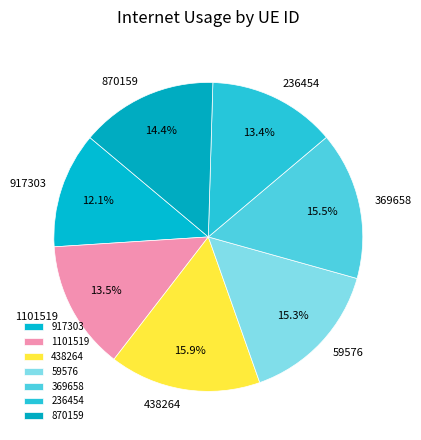

The 917303 slice represents 2% of the pie. True or false?

False